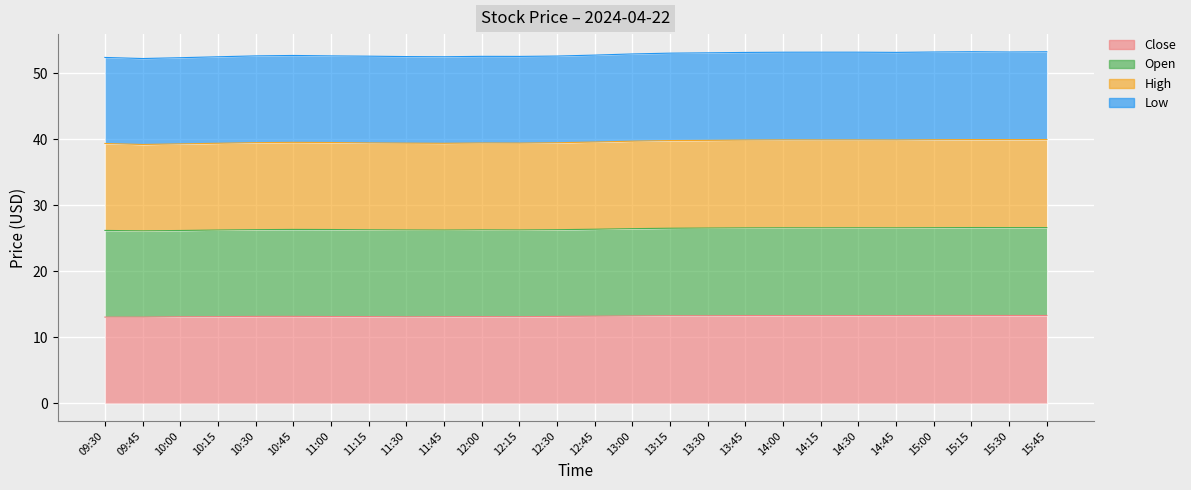

True or false: Open and Close cross at least once.

False